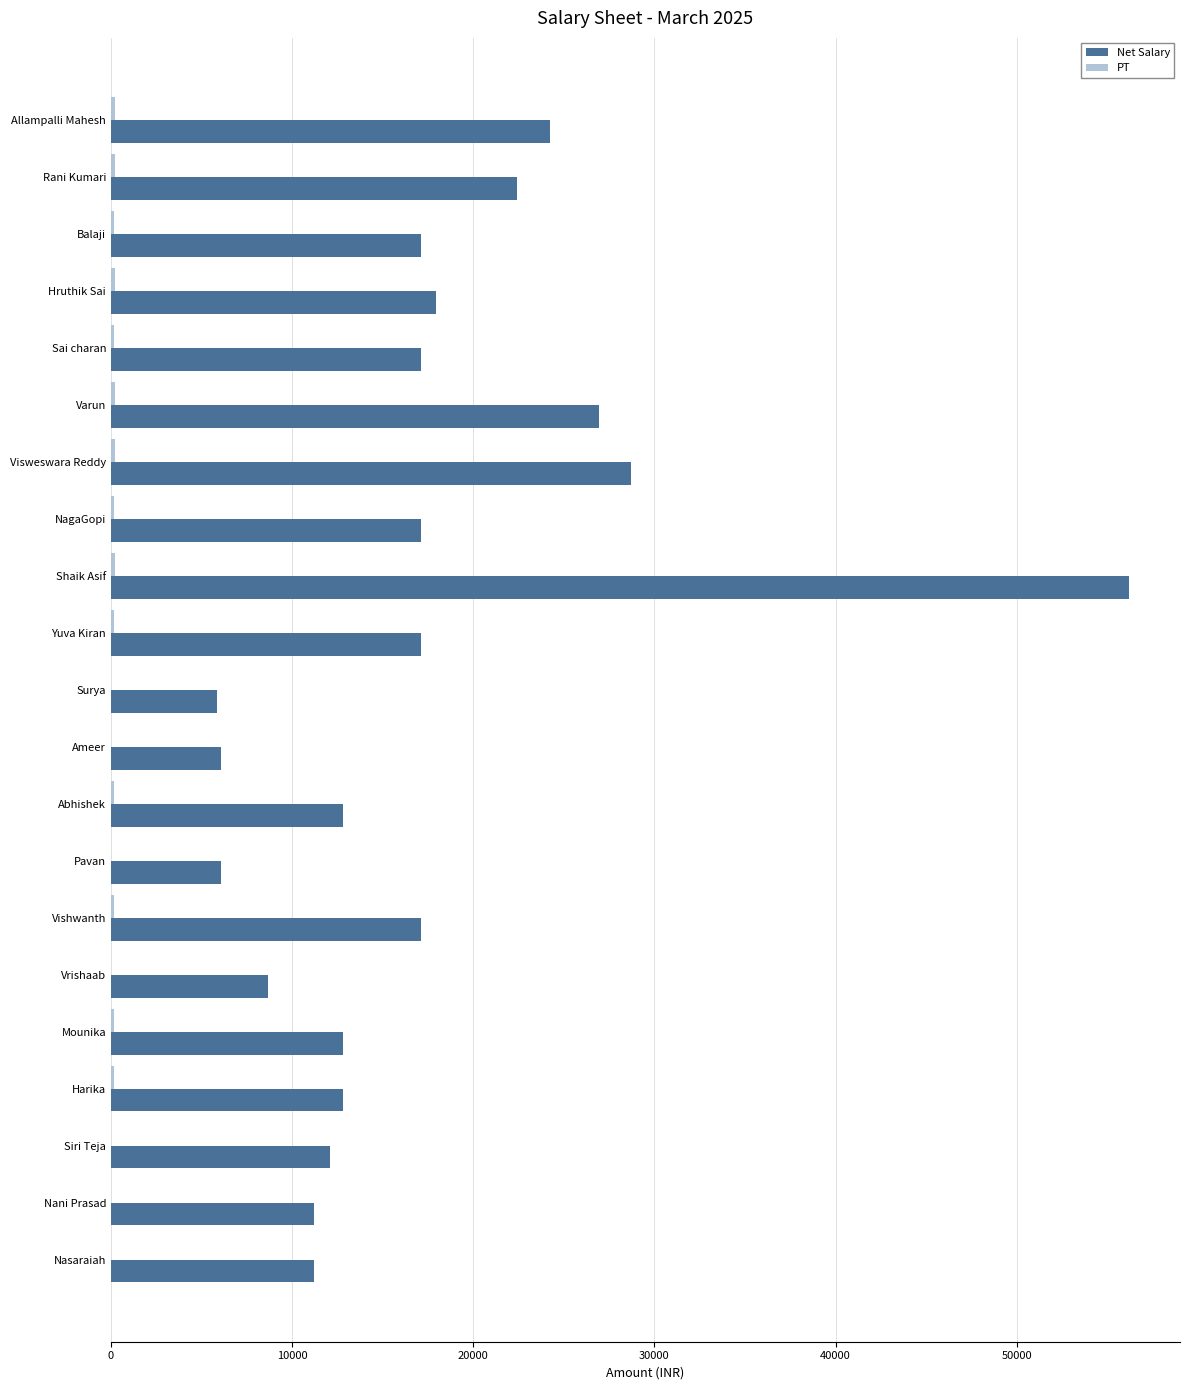

Which category has the highest value across all series?

Shaik Asif